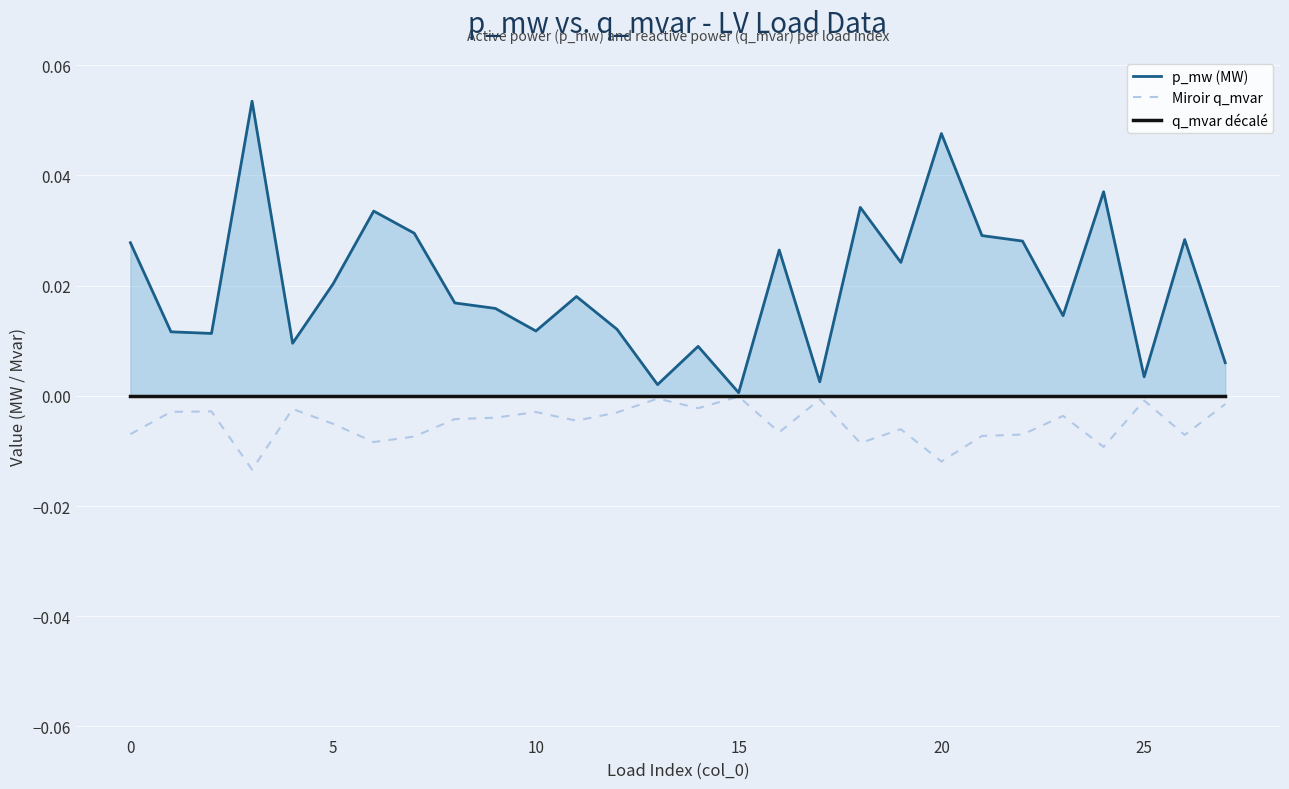

True or false: Miroir q_mvar has more than 0 points higher than both neighbors.

True